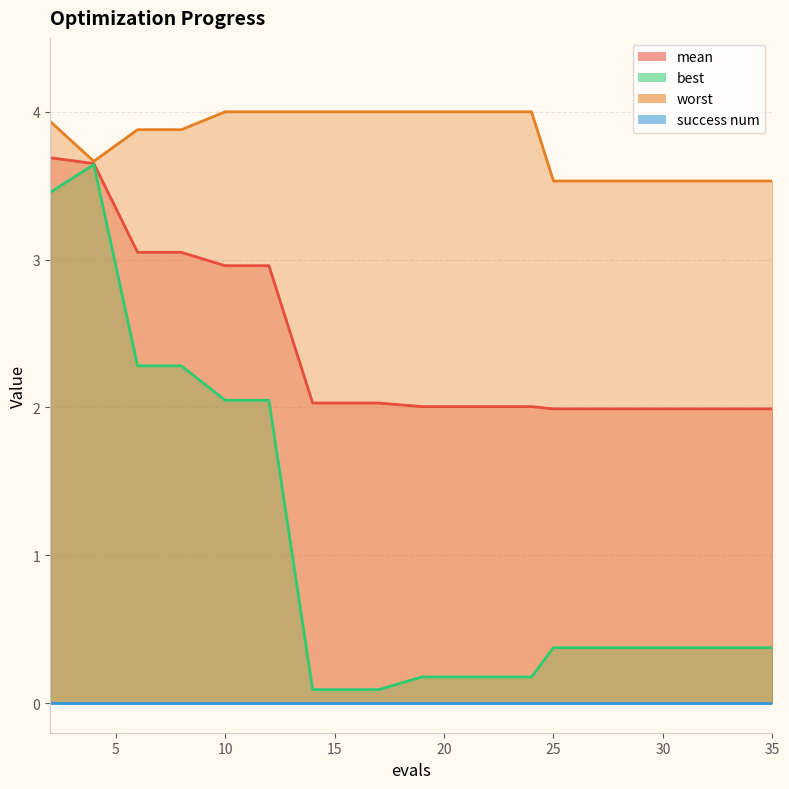

What is the maximum value for mean?

3.7